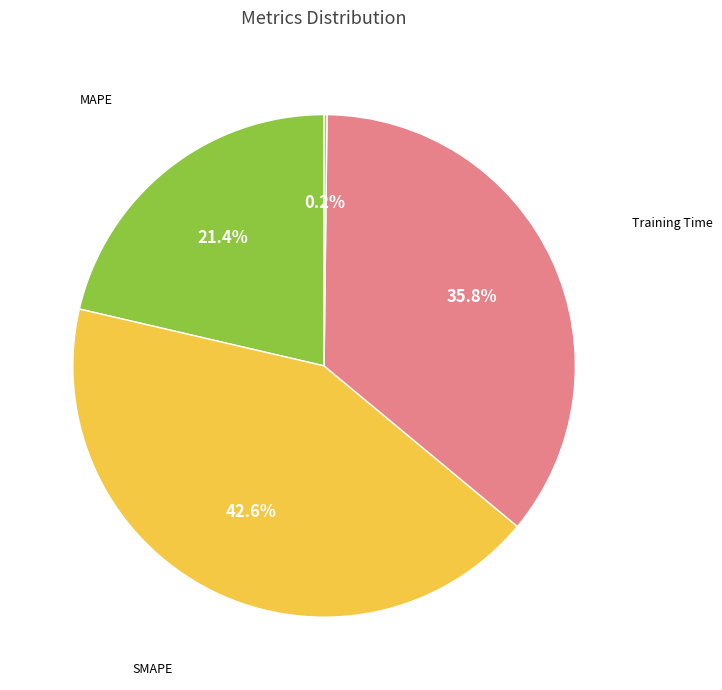

Is there a majority slice in this chart?

No